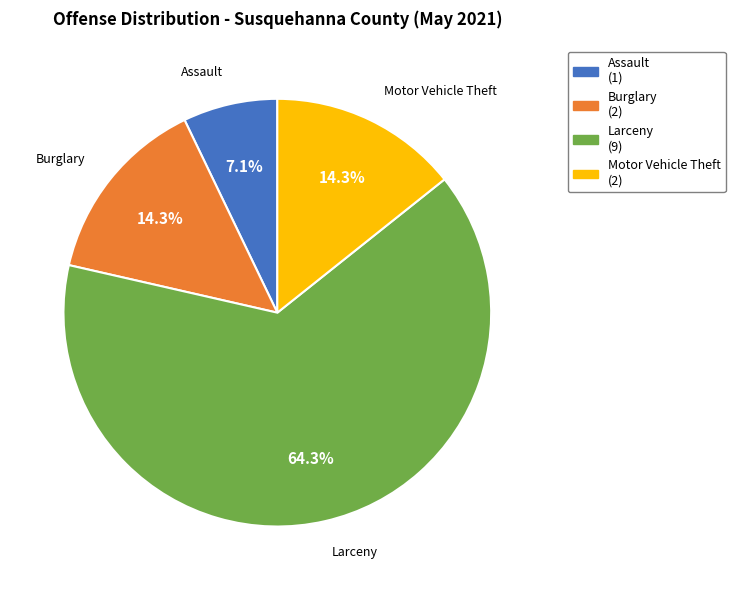

What is the majority slice?

Larceny